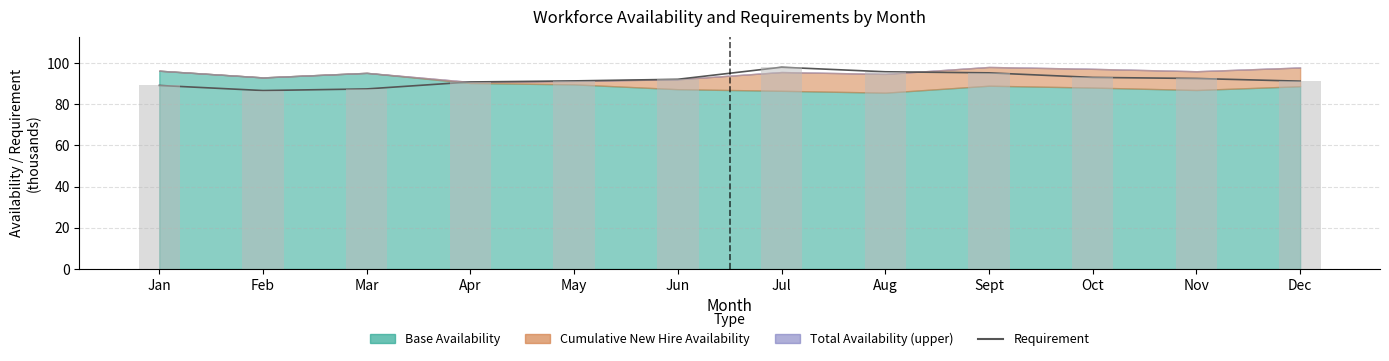

Rank the categories by value from lowest to highest.

Feb, Mar, Jan, Apr, Dec, May, Jun, Nov, Oct, Sept, Aug, Jul